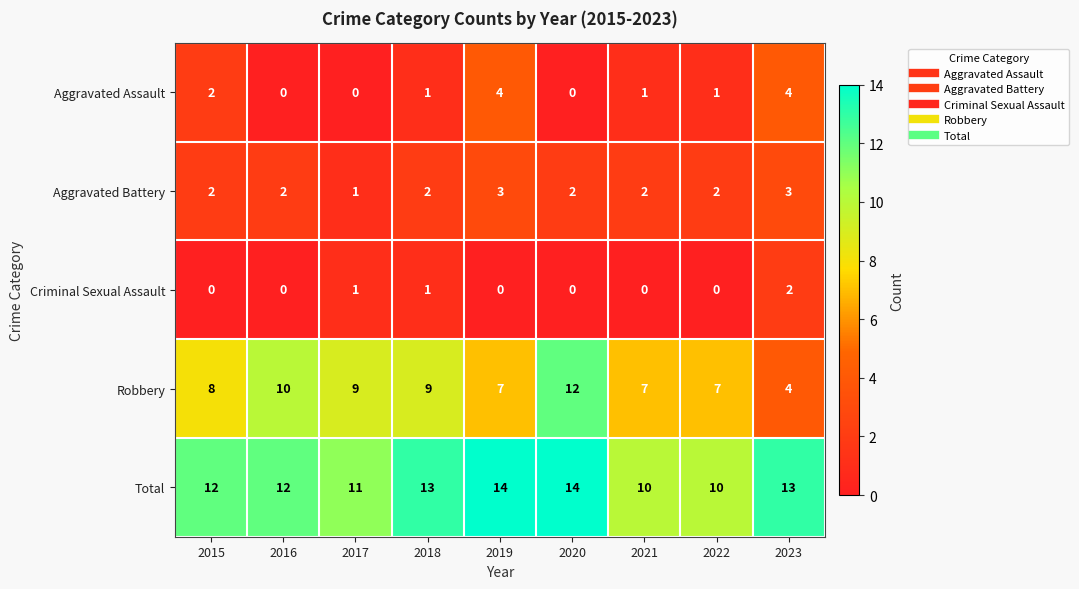

True or false: Aggravated Assault has a value of 4 at 2023.

True